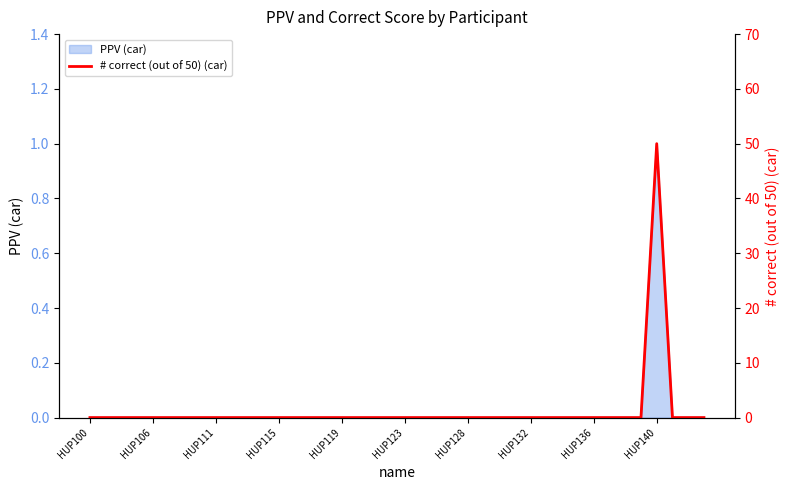

Which has a higher value, 30 or 27?

30